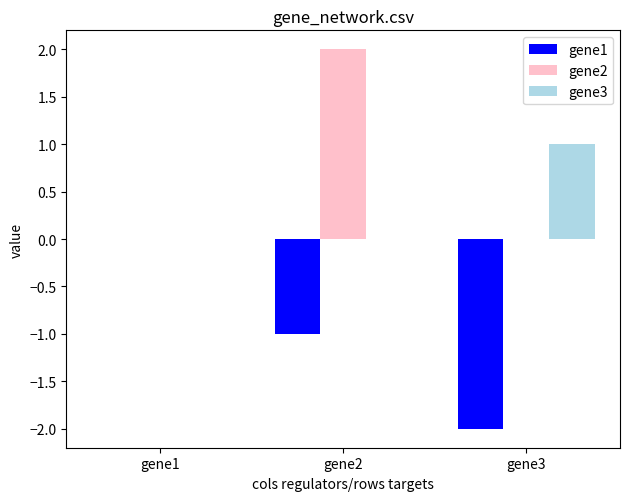

How many groups of bars are there?

3